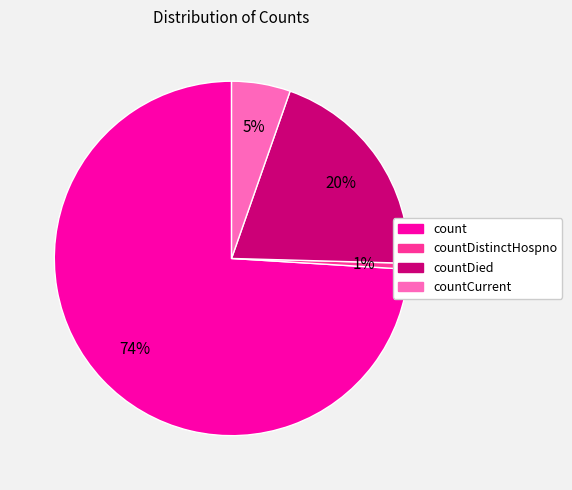

Which slice is the largest?

count